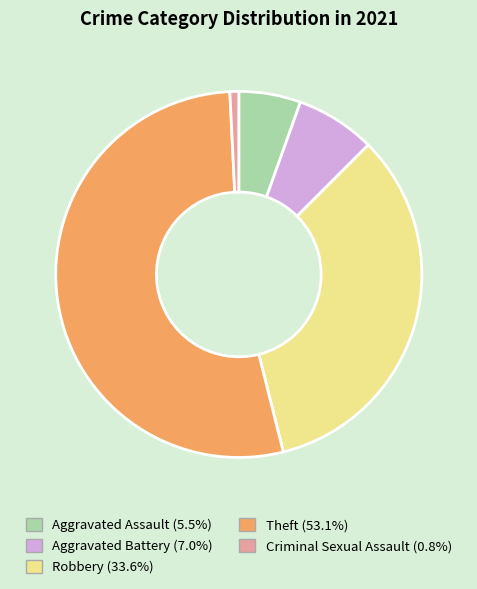

Is there a majority slice in this chart?

Yes